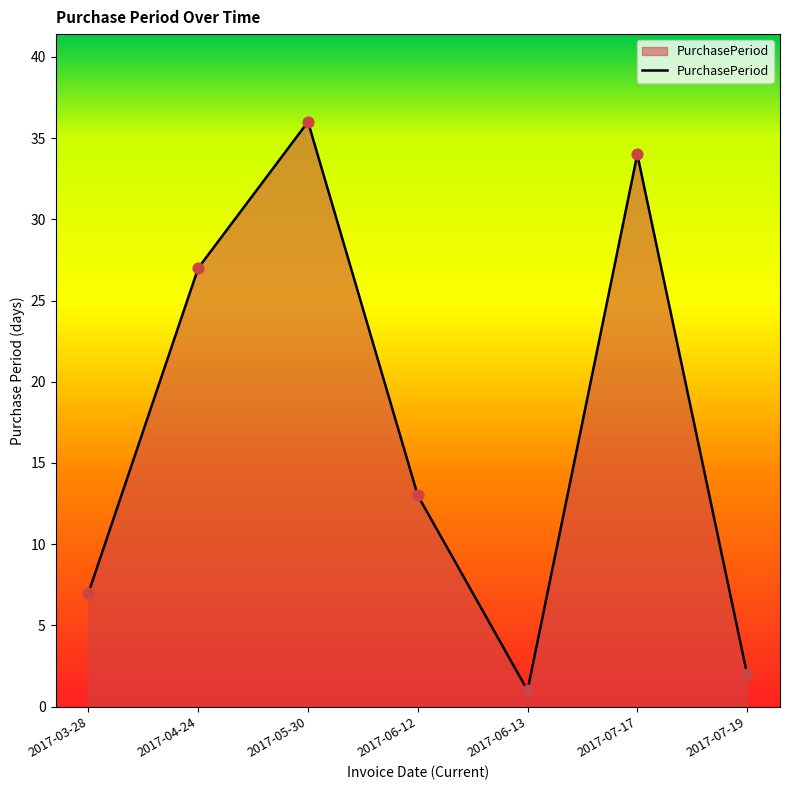

Between 2017-06-12 and 2017-07-19, which is larger?

2017-06-12